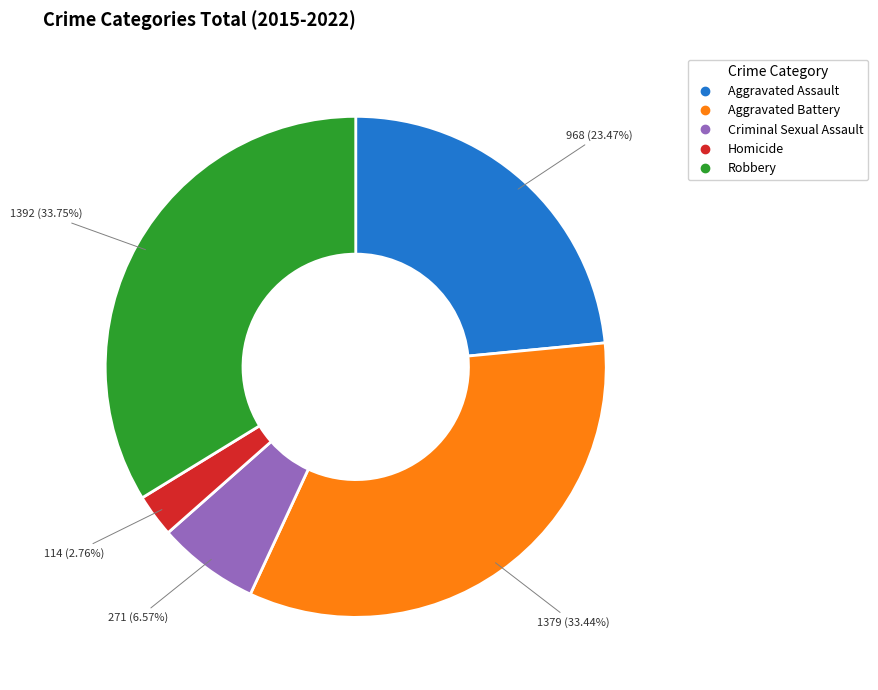

What is the smallest slice in the pie chart?

Homicide